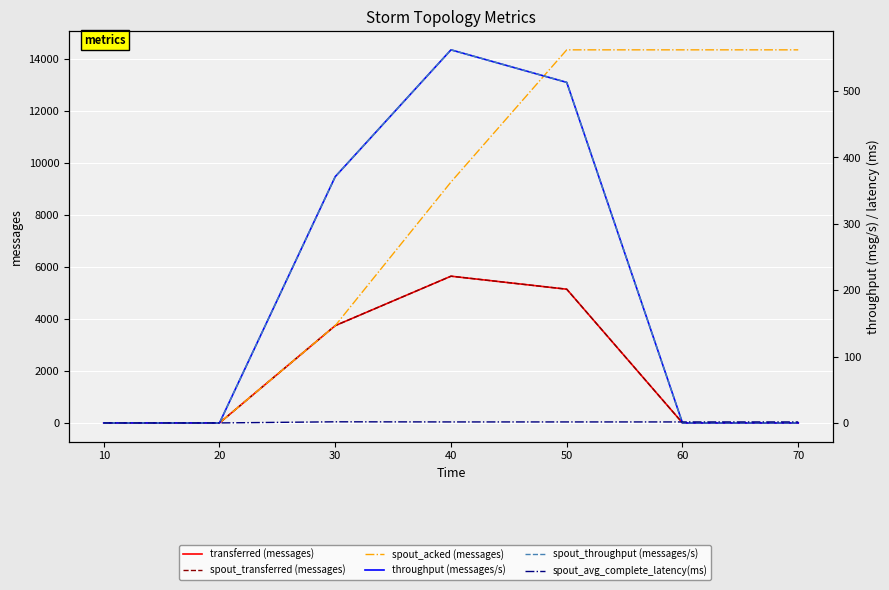

How many lines are shown in the chart?

6